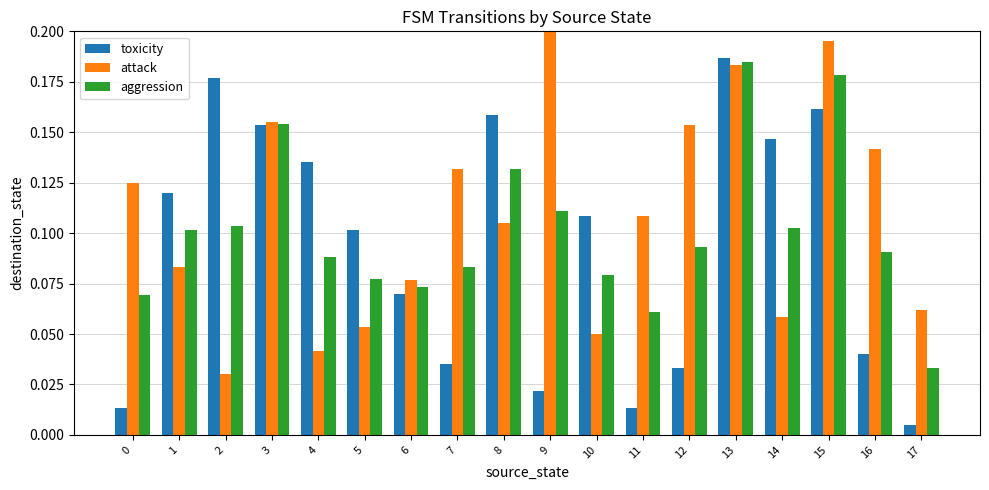

Which category has the highest value in the toxicity series?

13